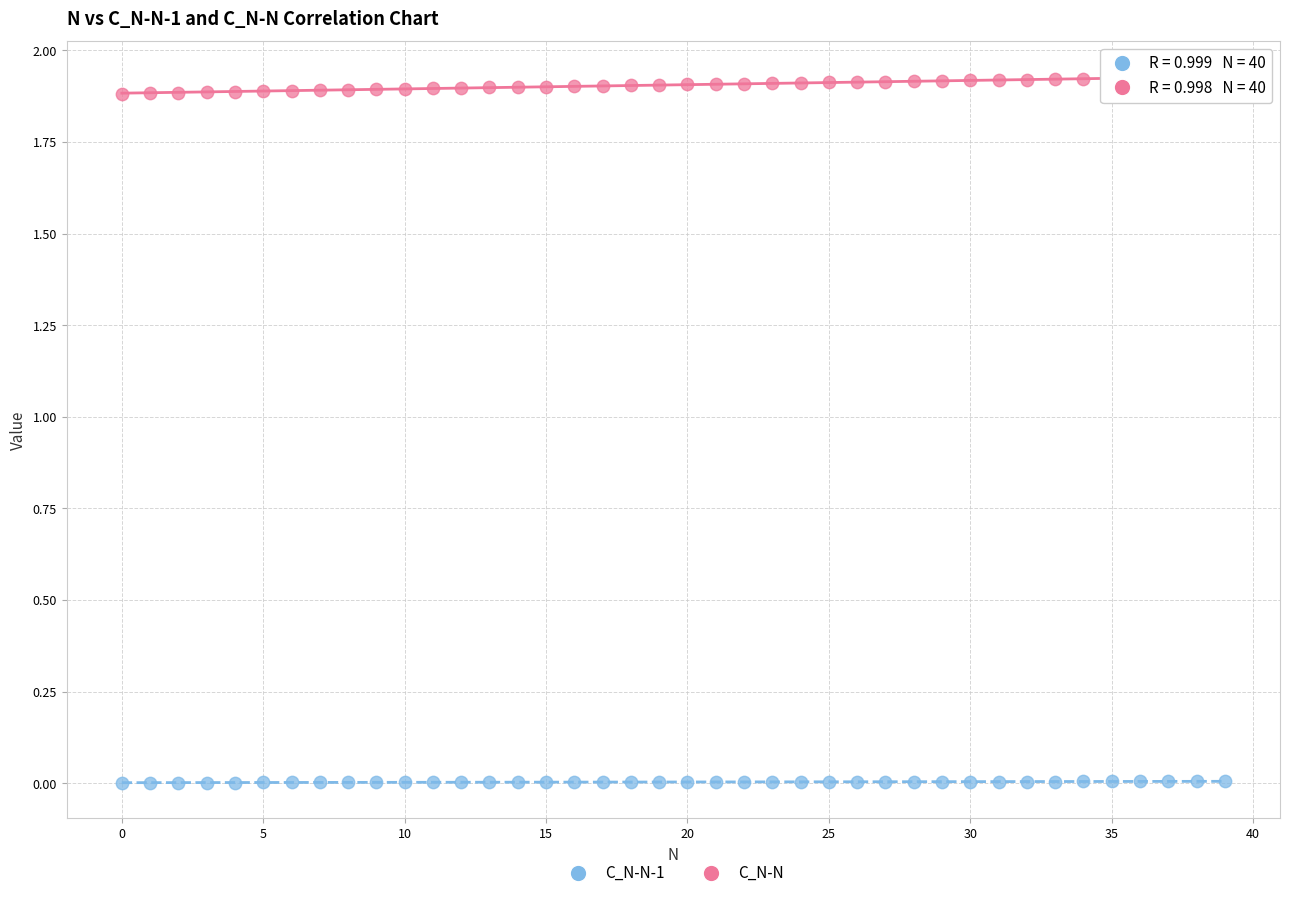

Which series has the largest Y range (max minus min)?

C_N-N